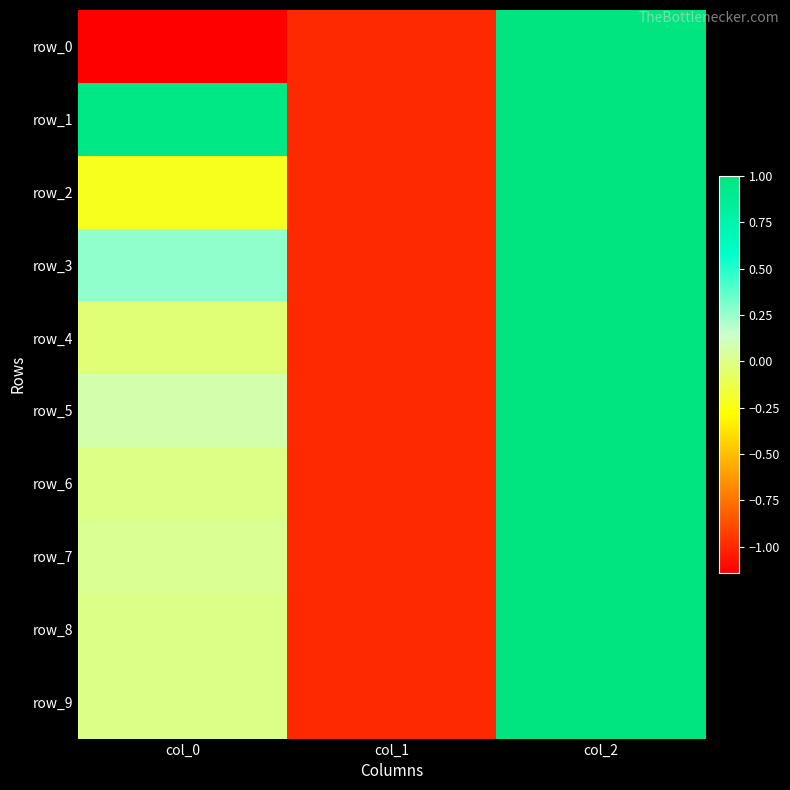

The value of row_7 at col_1 is -1.0. True or false?

True